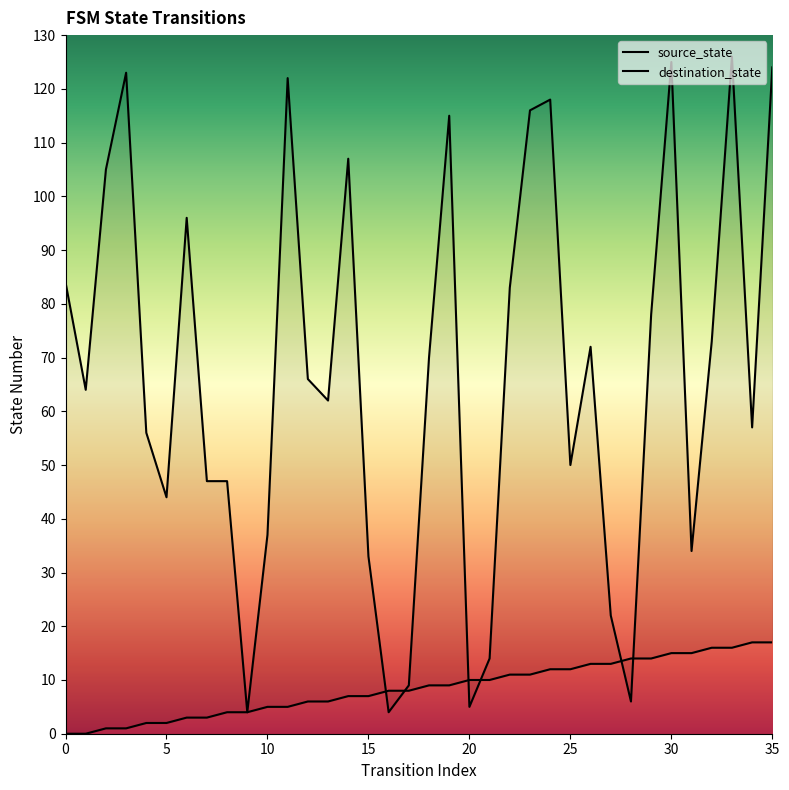

The destination_state series shows 86 at 5. True or false?

False